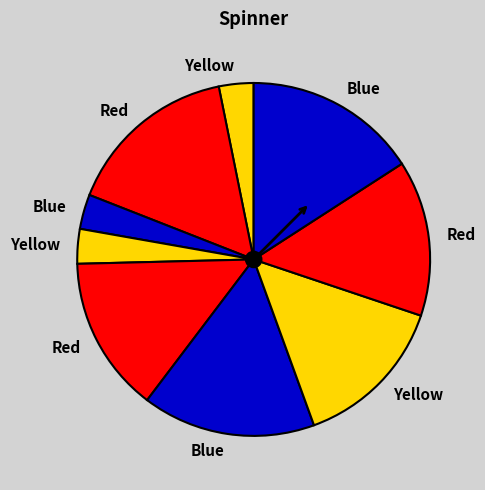

How many slices are in this pie chart?

9